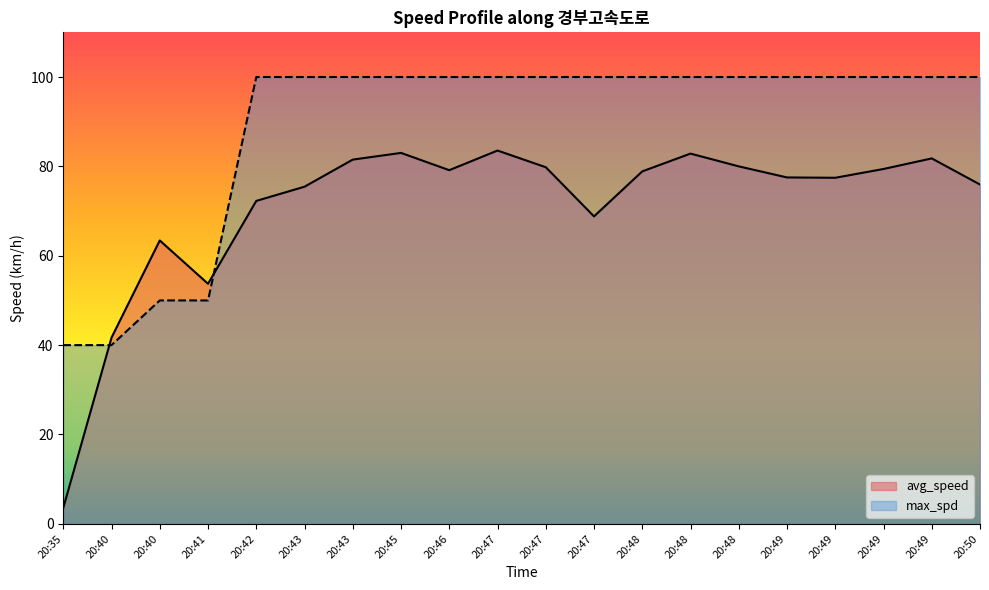

Which category has the lowest value in the max_spd series?

20:35